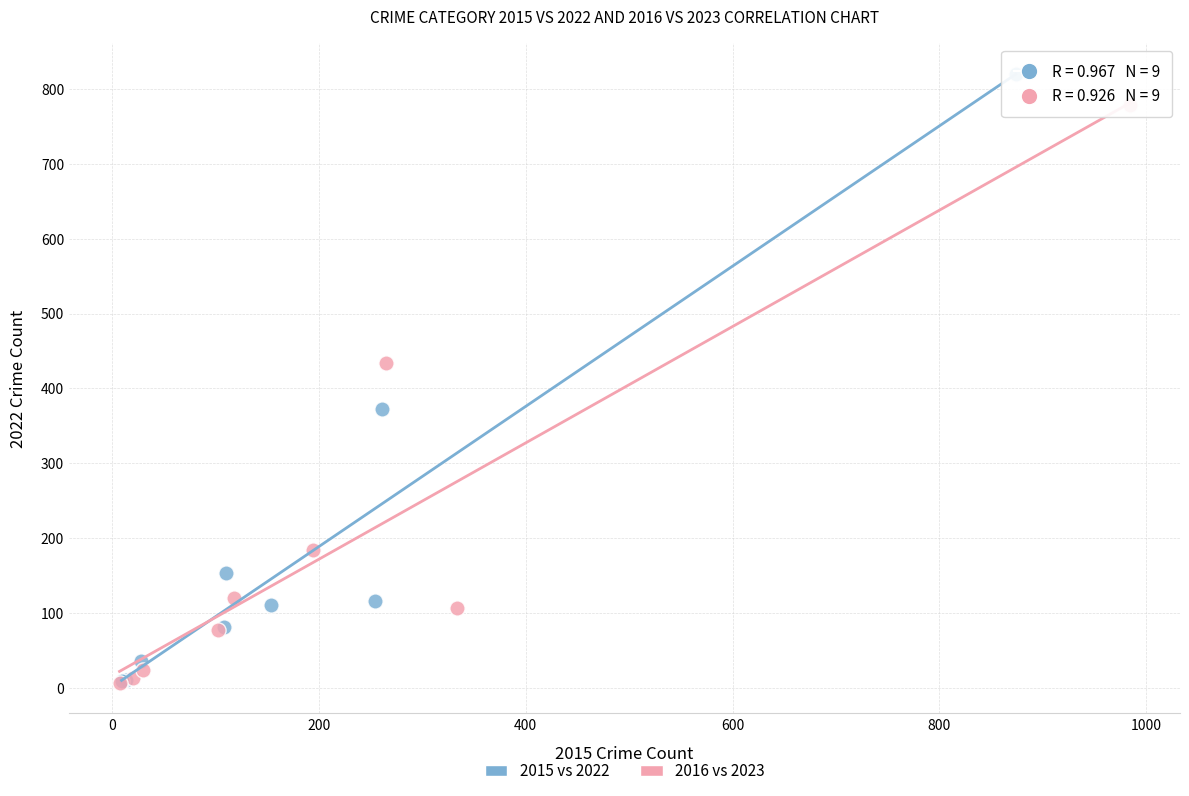

Which series contains the highest Y value?

2015 vs 2022